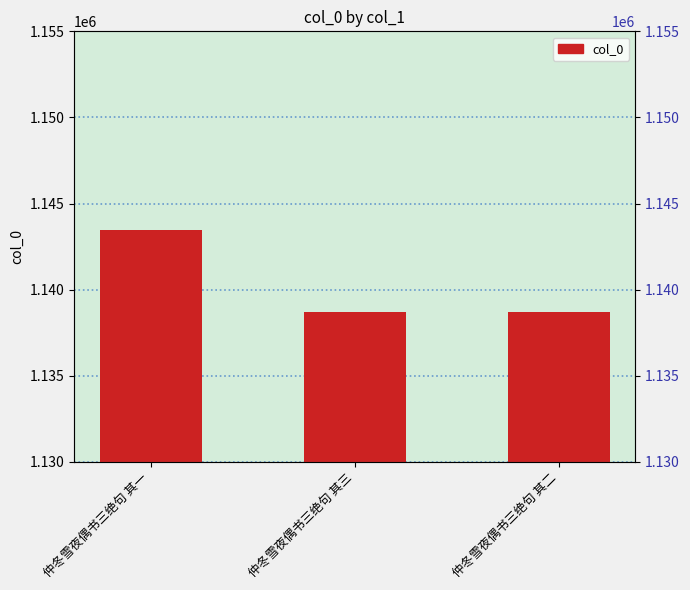

The value at 仲冬雪夜偶书三绝句 其二 is 1138692. True or false?

True